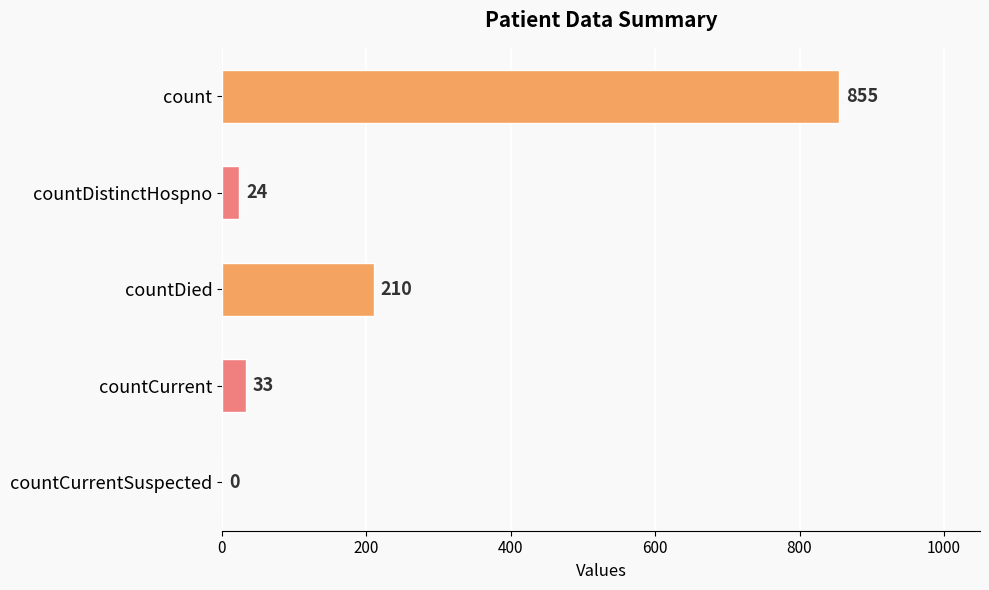

Reading bottom to top, transcribe all the data shown in this chart.

countCurrentSuspected=0	countCurrent=33	countDied=210	countDistinctHospno=24	count=855